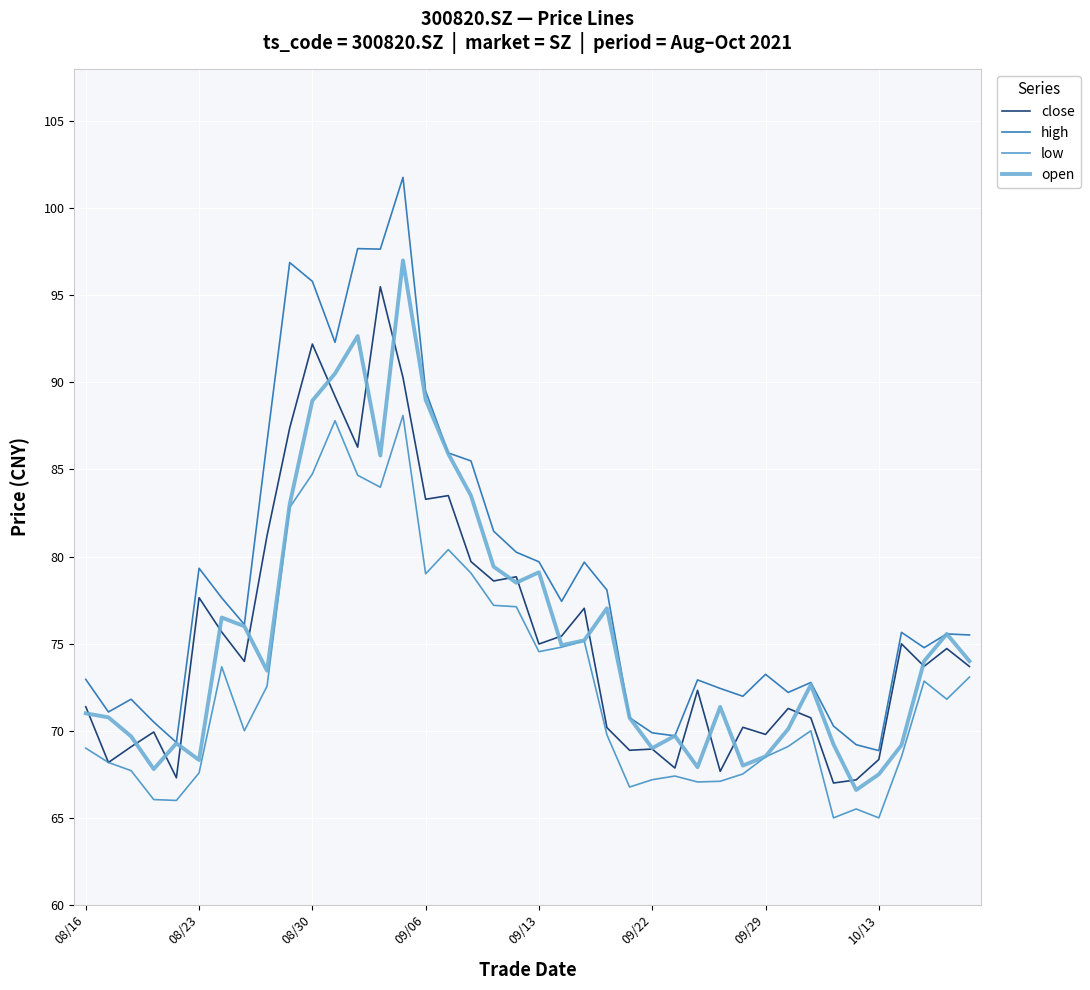

True or false: low and high cross at least once.

False